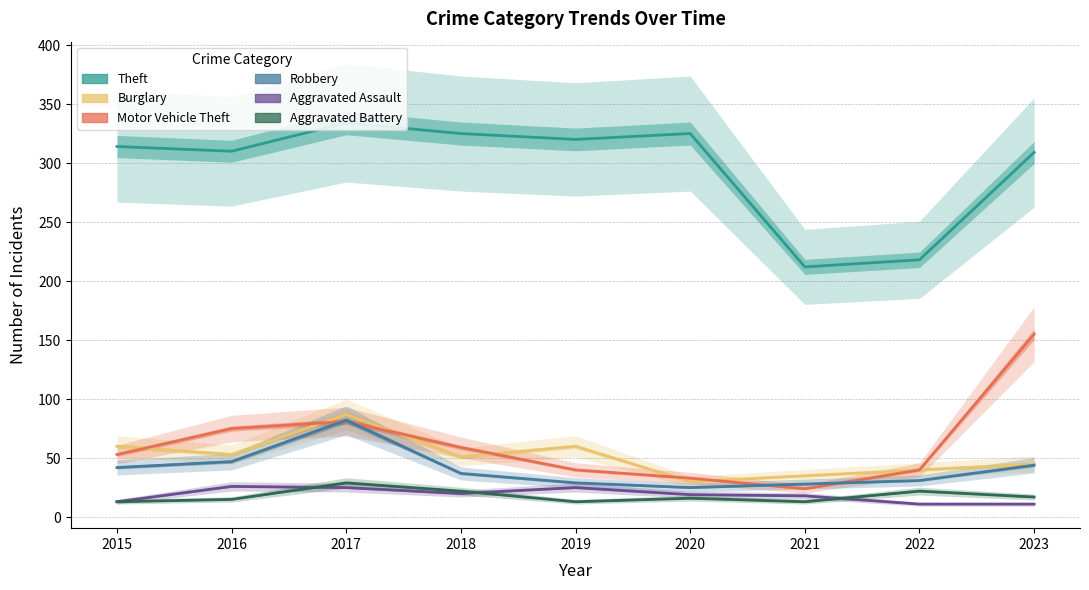

Reading left to right, transcribe all the data shown in this chart.

Theft: 2015=314	2016=310	2017=334	2018=325	2019=320	2020=325	2021=212	2022=218	2023=309
Burglary: 2015=60	2016=53	2017=87	2018=51	2019=60	2020=30	2021=35	2022=40	2023=45
Motor Vehicle Theft: 2015=53	2016=75	2017=81	2018=59	2019=40	2020=33	2021=24	2022=40	2023=155
Robbery: 2015=42	2016=47	2017=82	2018=37	2019=29	2020=25	2021=28	2022=31	2023=44
Aggravated Assault: 2015=13	2016=26	2017=25	2018=20	2019=25	2020=19	2021=18	2022=11	2023=11
Aggravated Battery: 2015=13	2016=15	2017=29	2018=22	2019=13	2020=16	2021=13	2022=22	2023=17